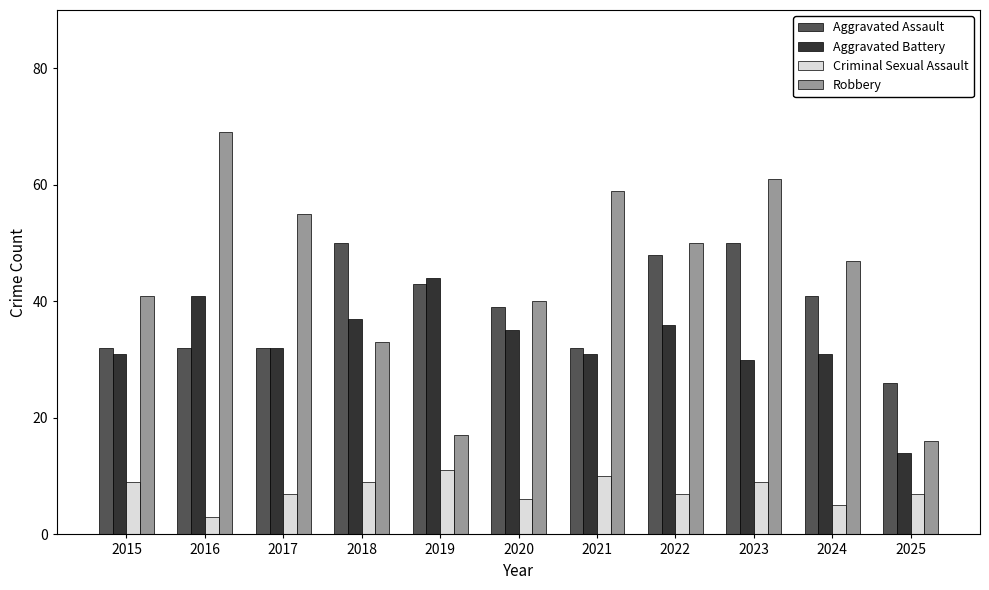

Count the number of categories in the chart.

11